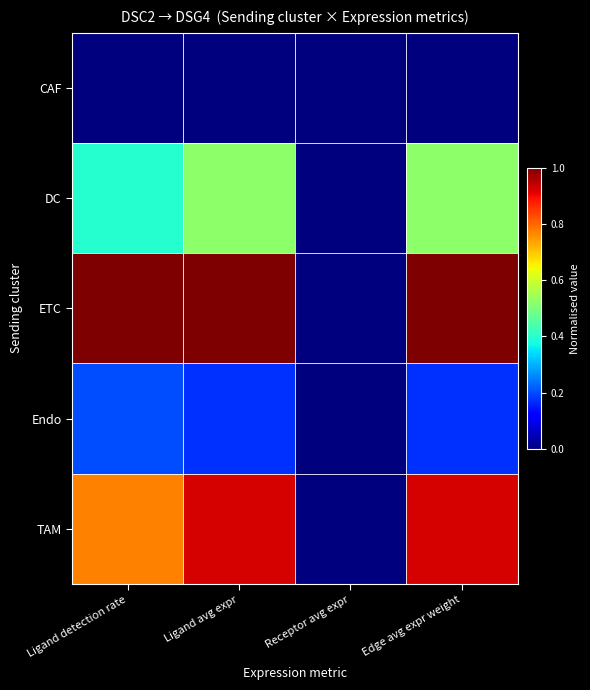

Which series changed the most between Ligand avg expr and Receptor avg expr?

ETC